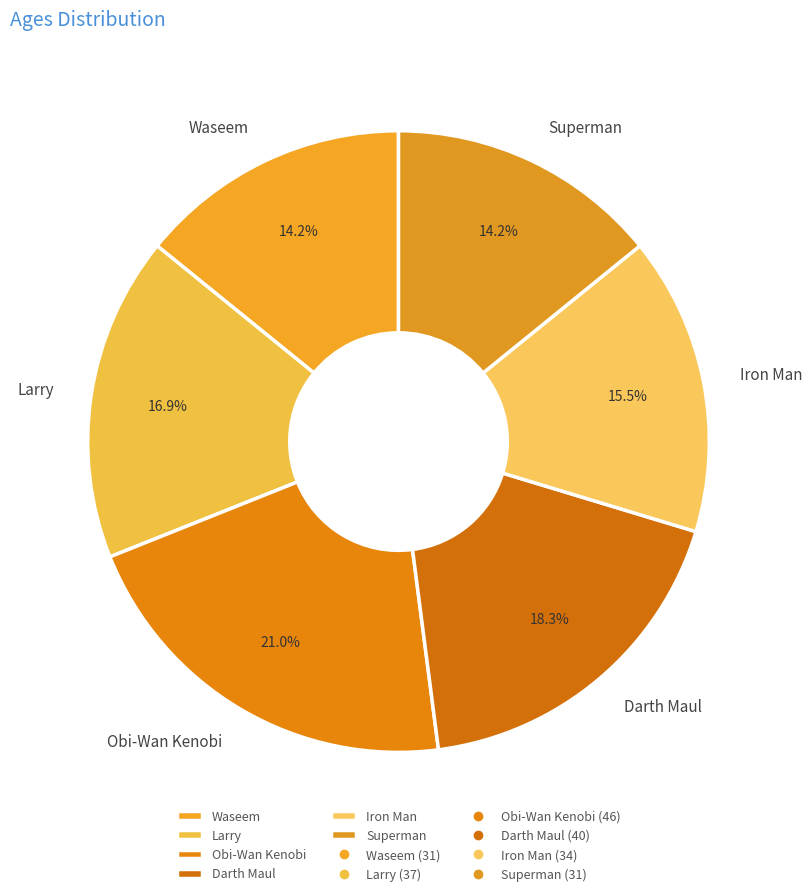

How much of the chart is everything except Iron Man?

84.5%